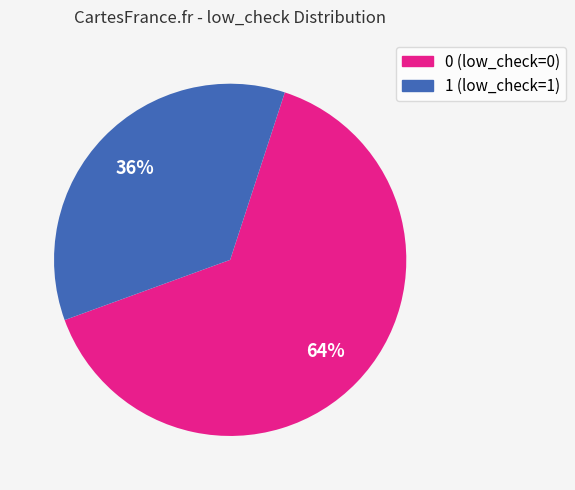

Count the number of slices in the pie.

2